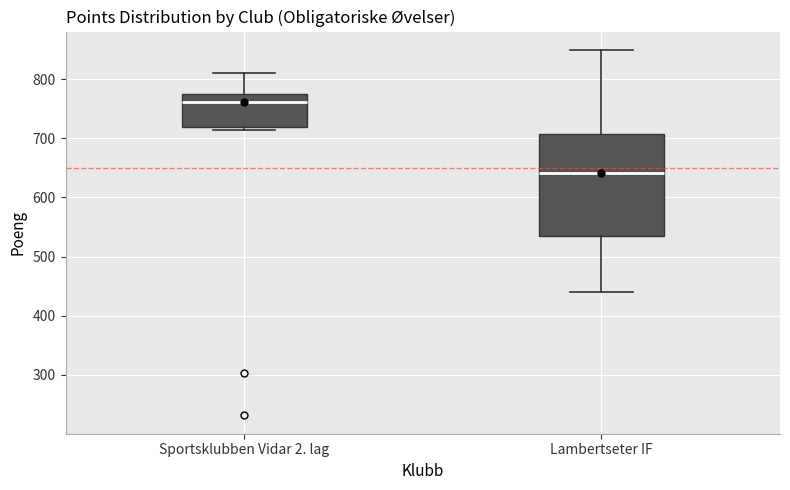

Where does the lower whisker of the box for Lambertseter IF end on the y-axis? The values are not printed on the chart, so give them approximately, as read against the axis.

440